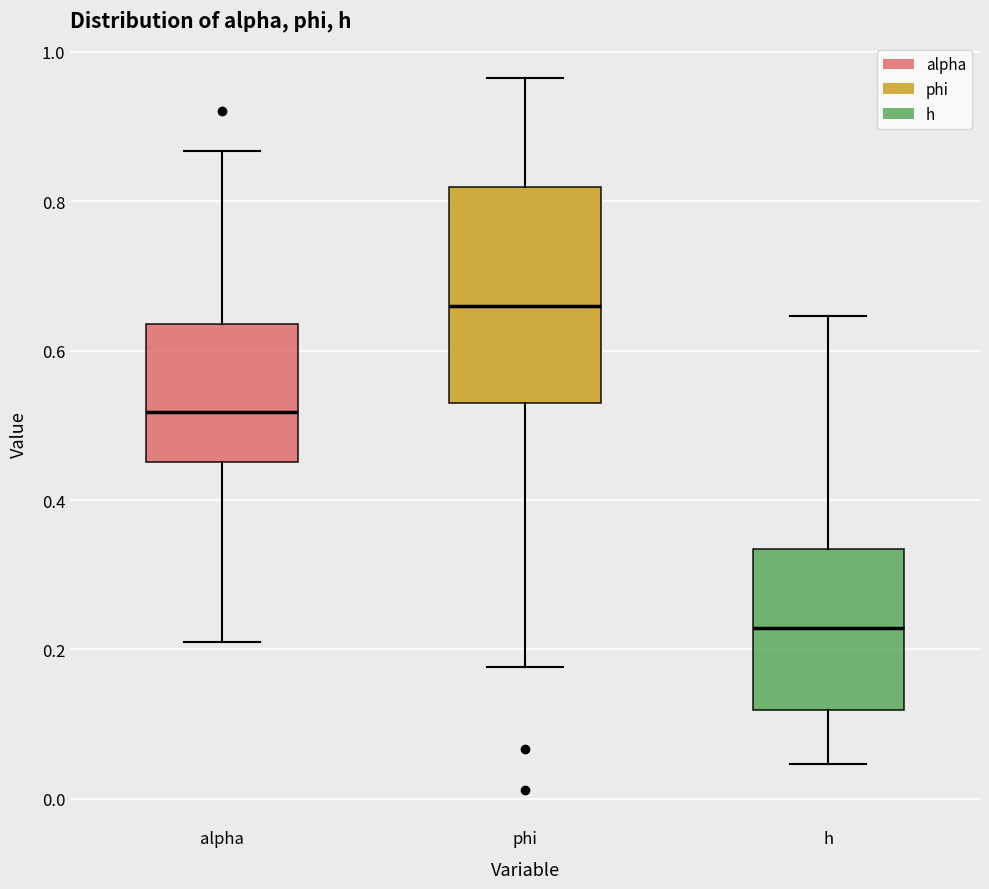

Which box has the highest median line?

phi